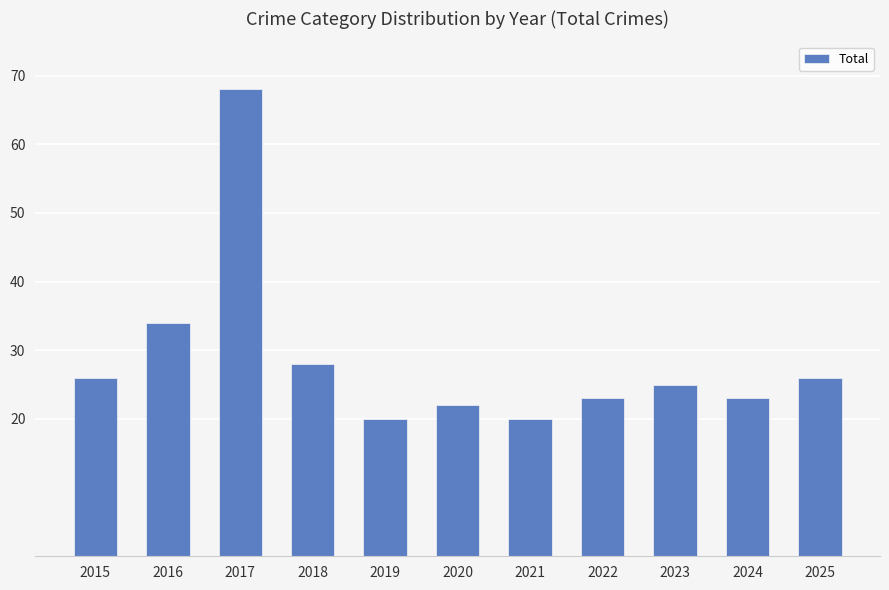

Is it true that the value at 2019 is 20?

True